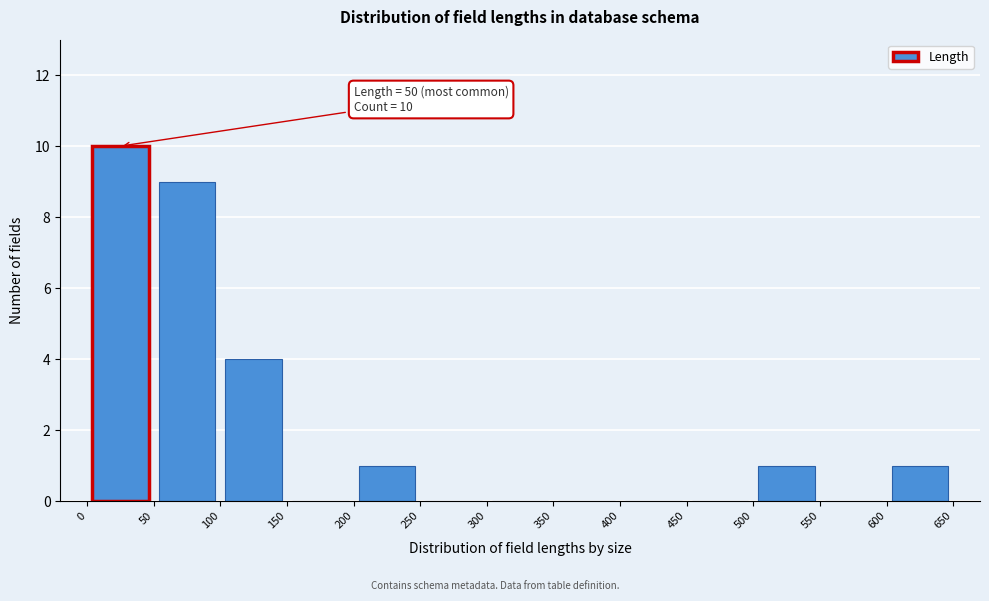

Which range on the x-axis has the tallest bar?

0 to 50